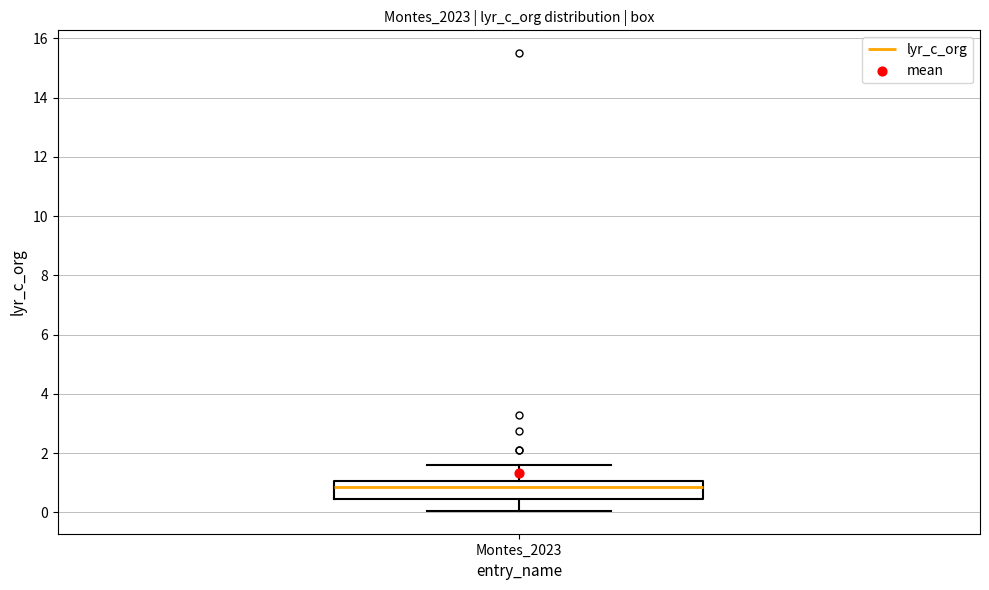

Transcribe this box plot: give where the median line is, the range the box spans, and where the two whiskers end, as read against the y-axis. The values are not printed on the chart, so give them approximately, as read against the axis.

median 0.8, box 0.4 to 1.0, whiskers 0.0 to 1.6